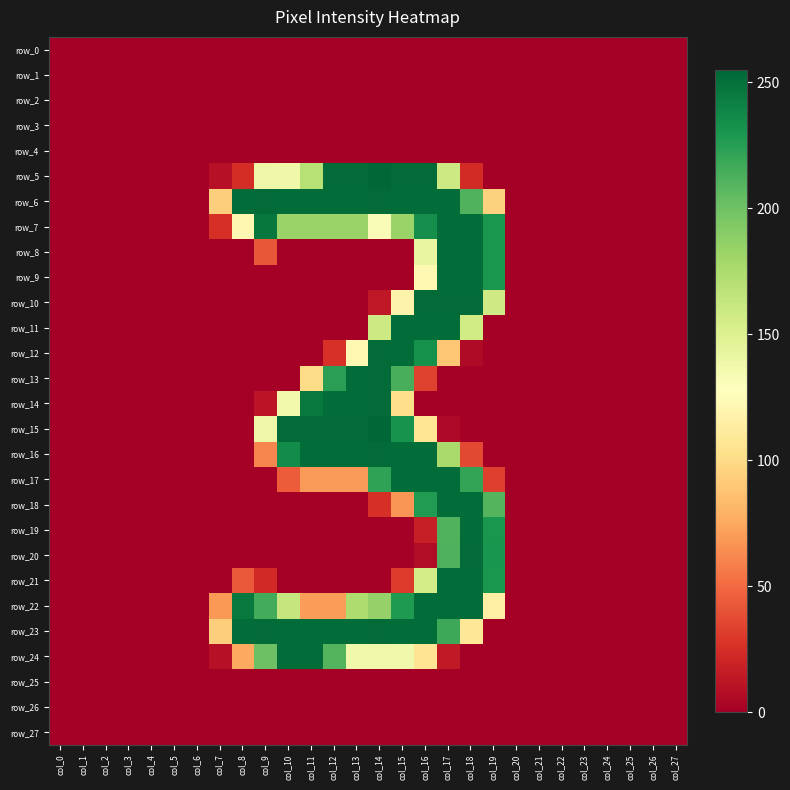

At col_22, list the series in order from smallest to largest.

row_0, row_1, row_2, row_3, row_4, row_5, row_6, row_7, row_8, row_9, row_10, row_11, row_12, row_13, row_14, row_15, row_16, row_17, row_18, row_19, row_20, row_21, row_22, row_23, row_24, row_25, row_26, row_27